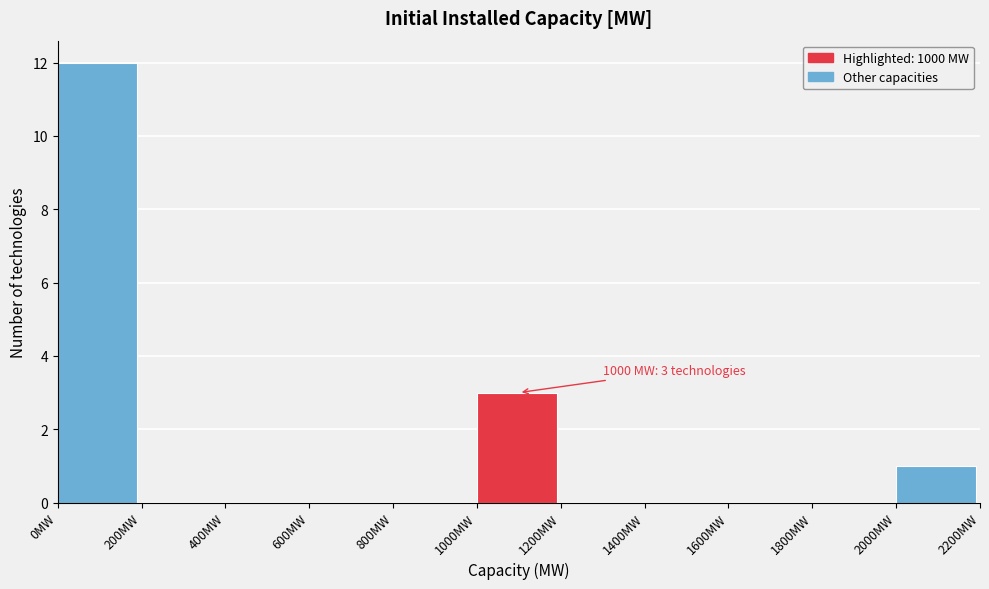

Which range on the x-axis has the tallest bar?

0 to 200